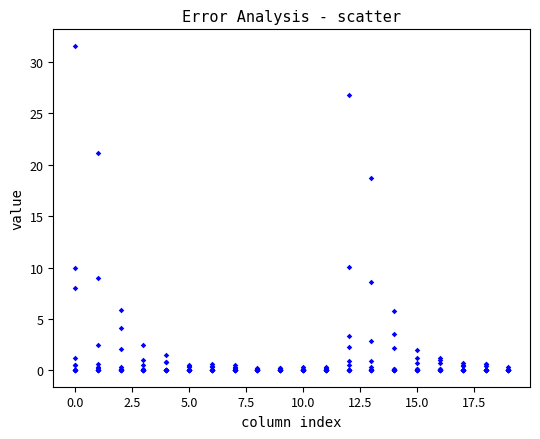

What Y value in the scatter plot is closest to 15?

18.7